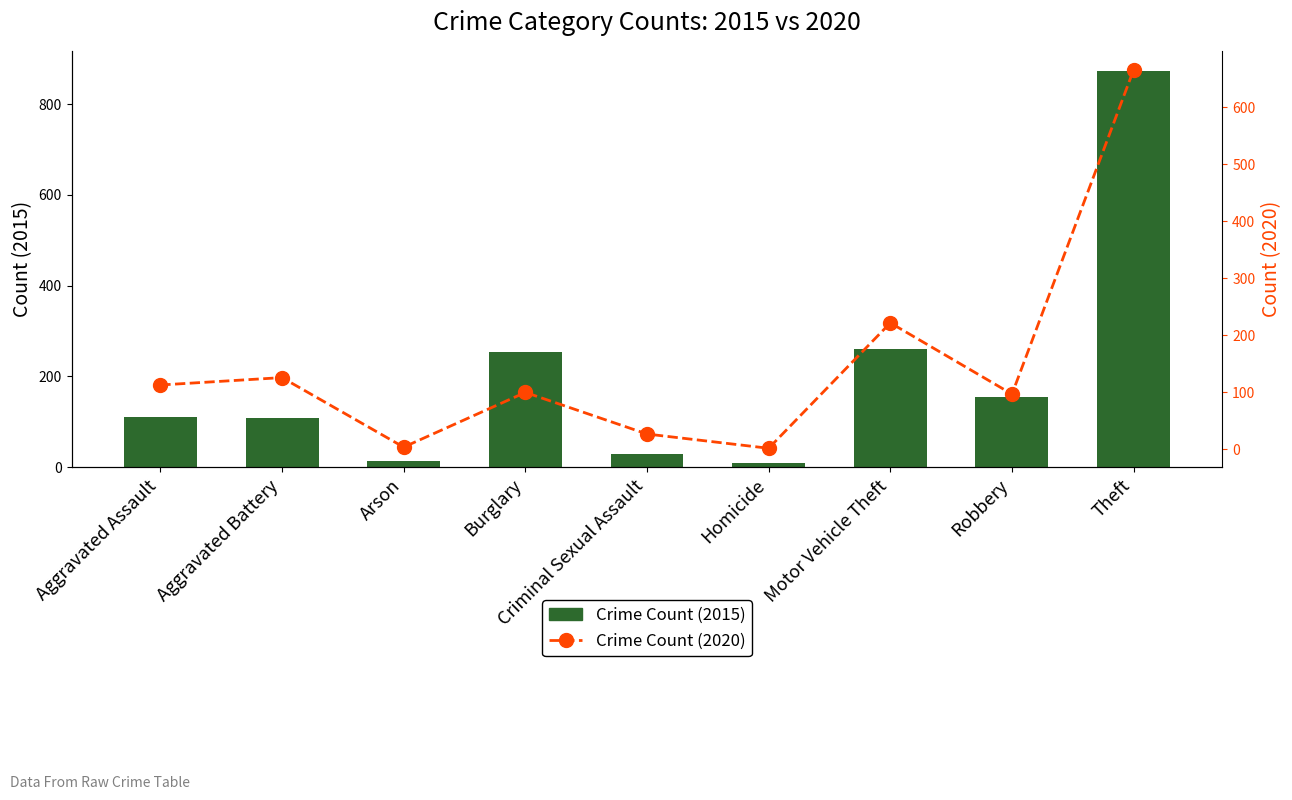

Which has a higher value, Arson or Theft?

Theft